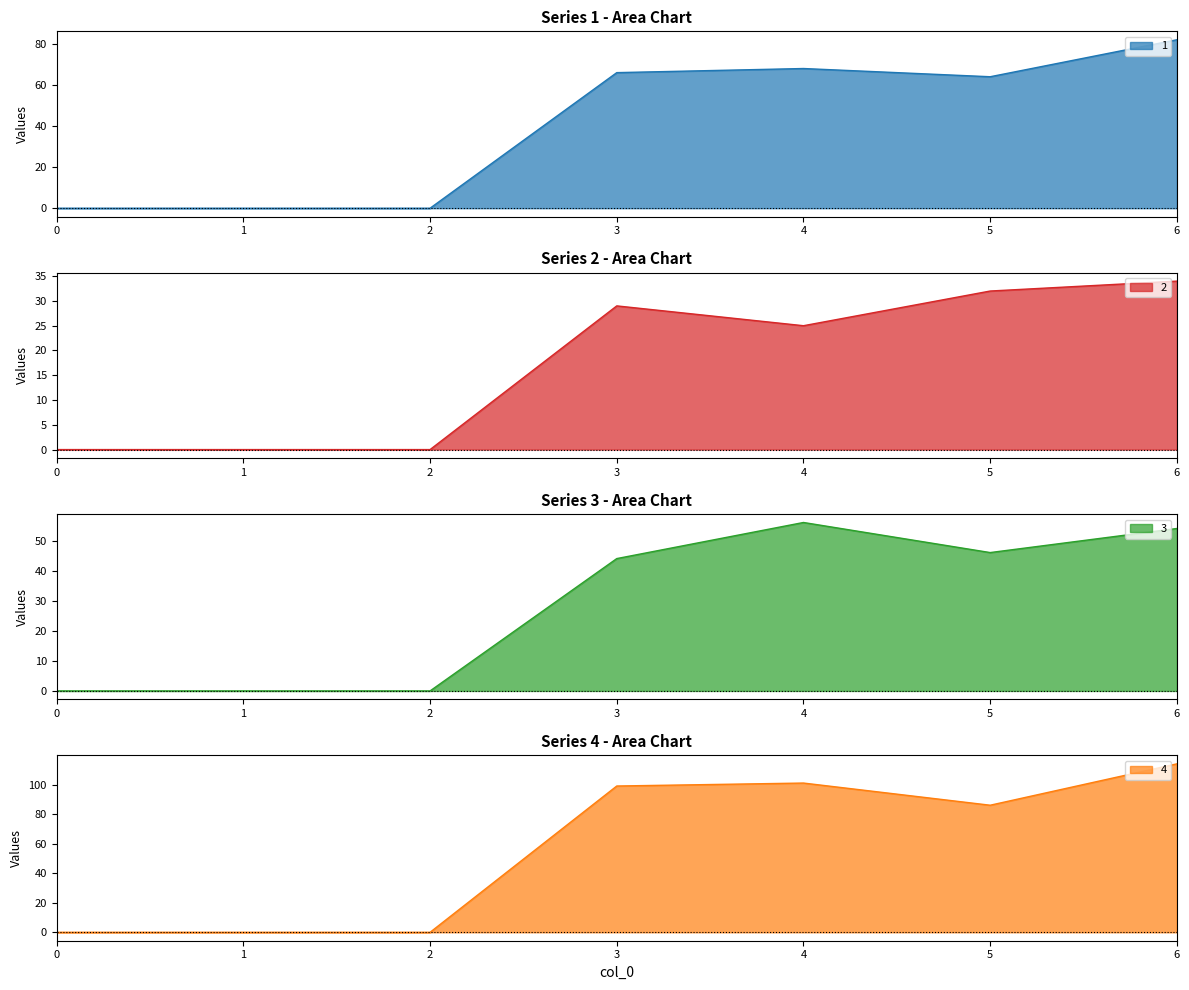

Reading left to right, extract all data points from this chart.

1: 0=0	1=0	2=0	3=66	4=68	5=64	6=82
2: 0=0	1=0	2=0	3=29	4=25	5=32	6=34
3: 0=0	1=0	2=0	3=44	4=56	5=46	6=54
4: 0=0	1=0	2=0	3=99	4=101	5=86	6=114